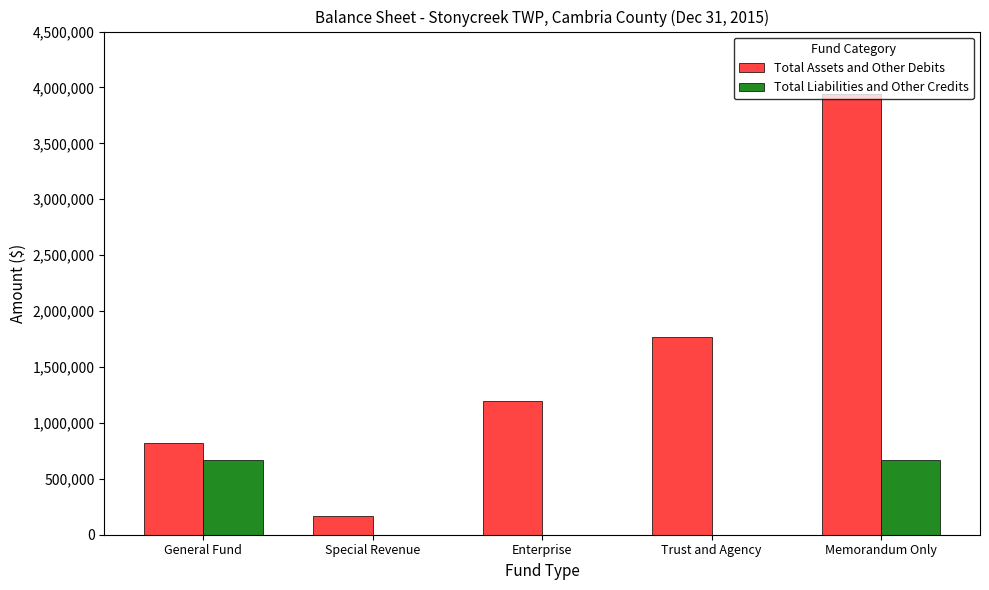

Which series changed the most between Enterprise and Trust and Agency?

Total Assets and Other Debits